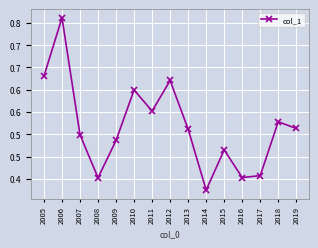

The value at 2018 is 0.5. True or false?

True